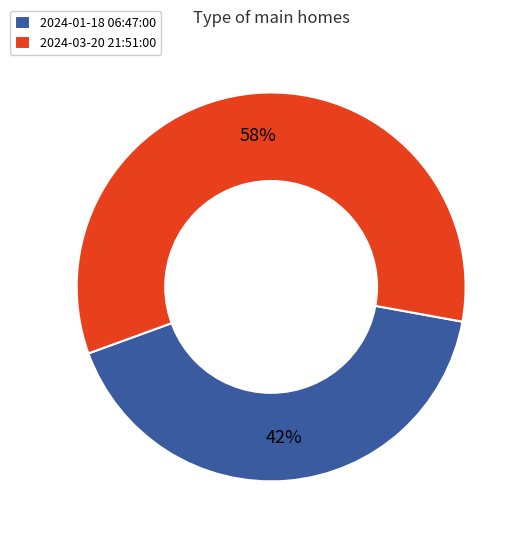

Which category has the smallest portion of the pie?

2024-01-18 06:47:00